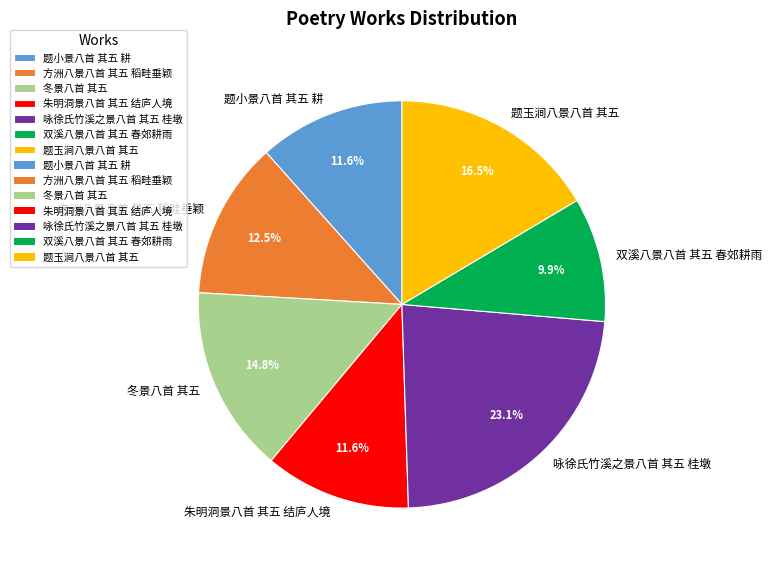

Is it true that 朱明洞景八首 其五 结庐人境 is 2% of the pie?

False